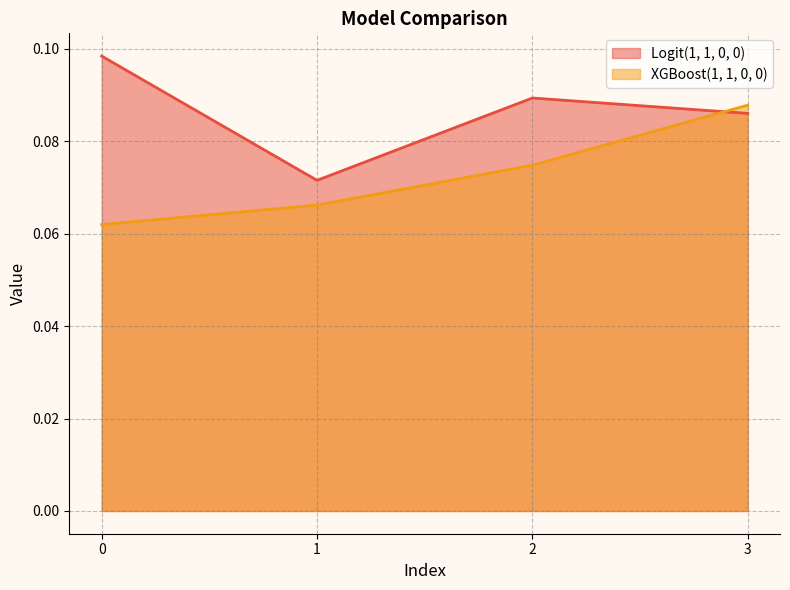

What is the value of the Logit(1, 1, 0, 0) point at the 4th from the left?

0.1